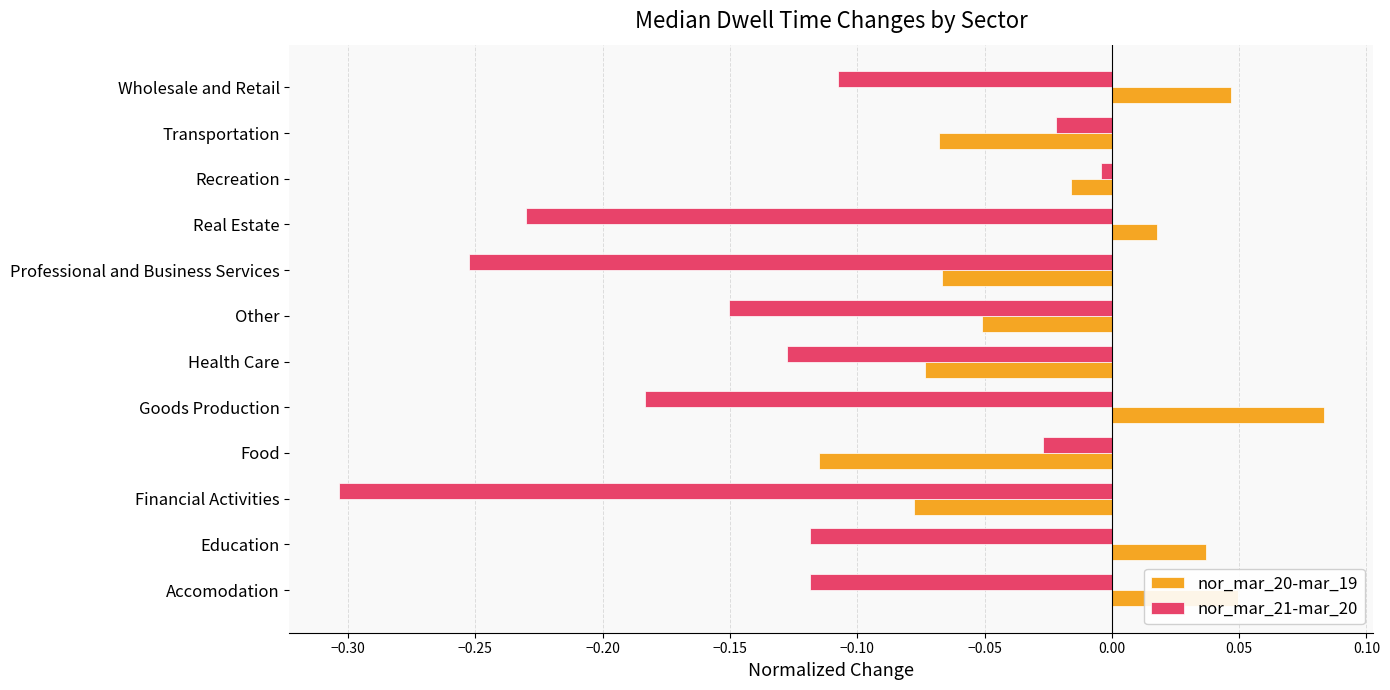

What are all the series names shown in the legend?

nor_mar_20-mar_19, nor_mar_21-mar_20